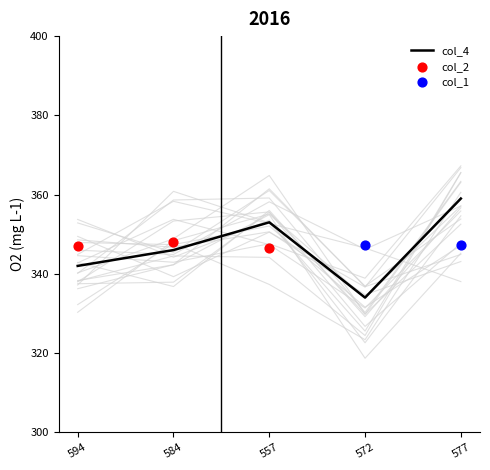

At which label does col_4 reach its minimum?

572